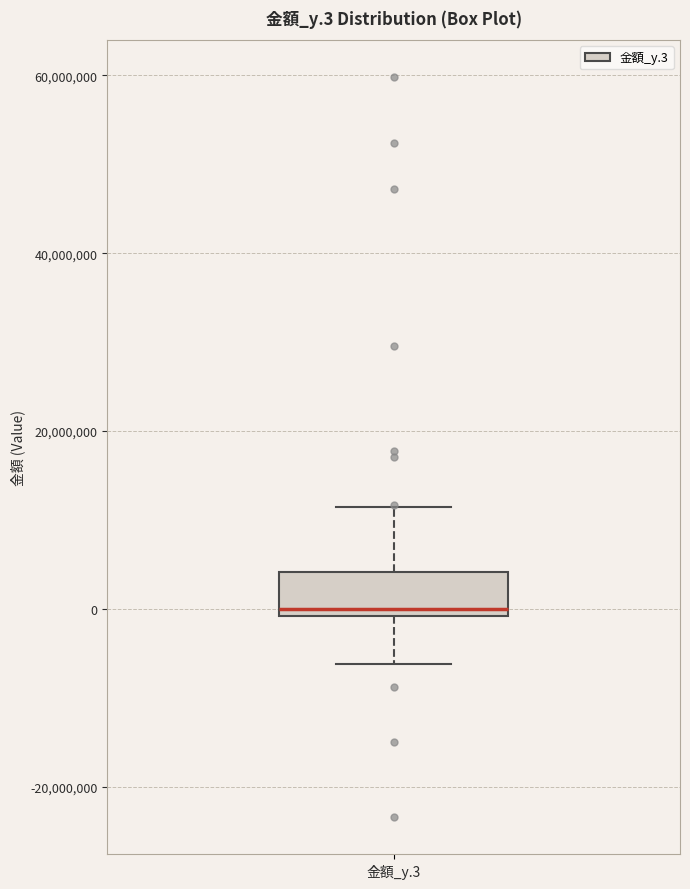

Transcribe this box plot: give where the median line is, the range the box spans, and where the two whiskers end, as read against the y-axis. The values are not printed on the chart, so give them approximately, as read against the axis.

median 0 (just above the box's lower edge), box 0 to 4000000, whiskers -6000000 to 12000000